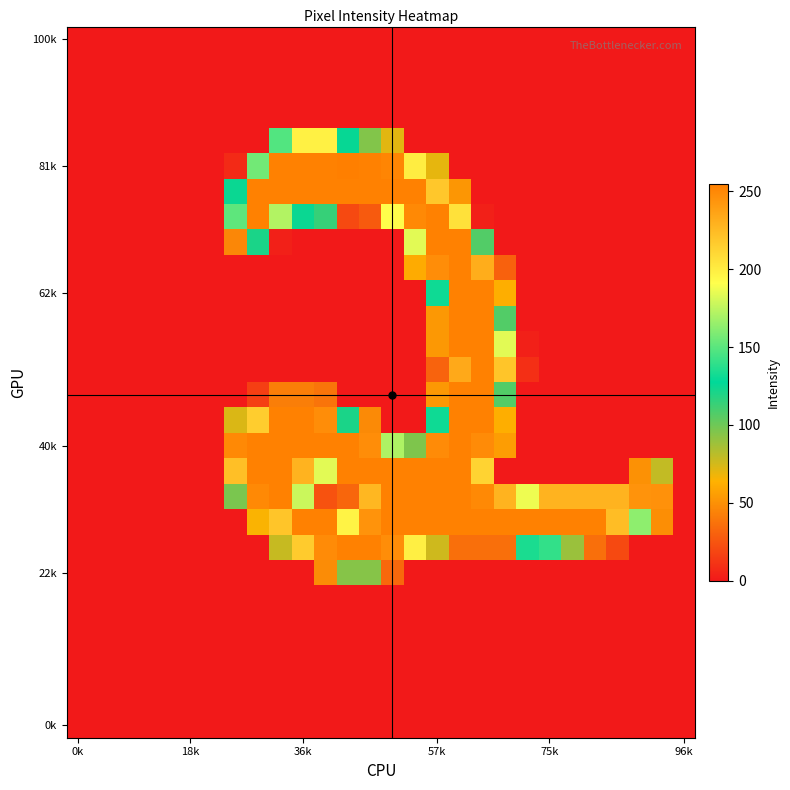

What is the greatest value displayed?

255